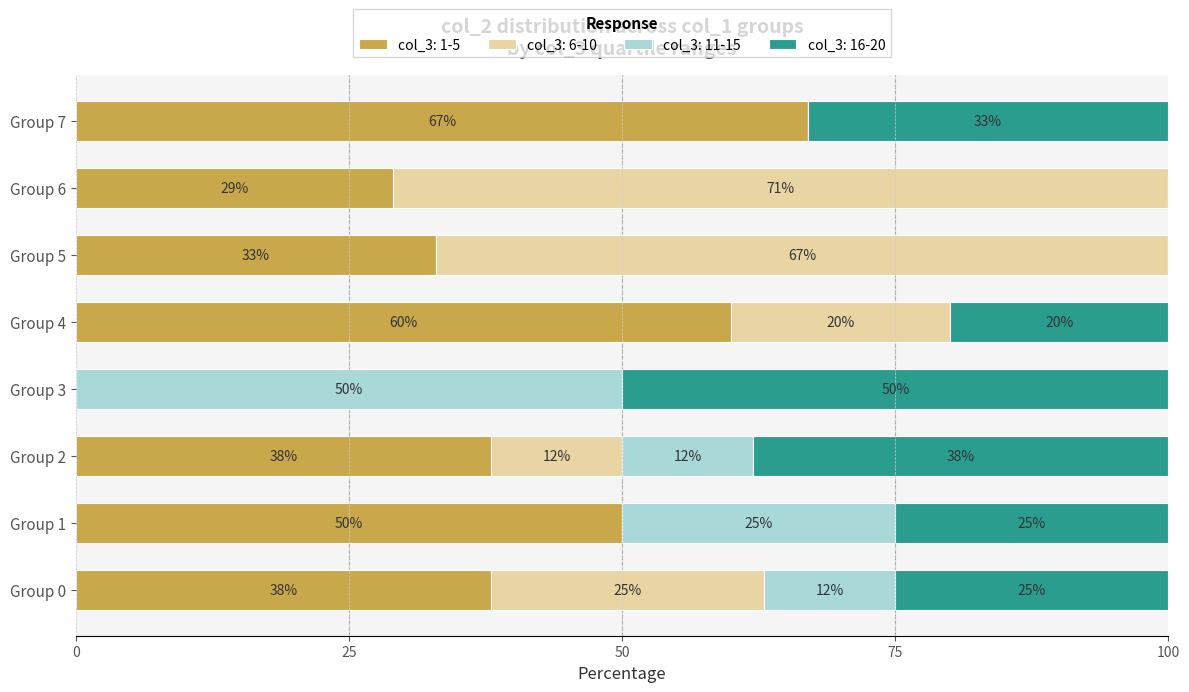

The col_3: 1-5 series shows 52 at Group 6. True or false?

False